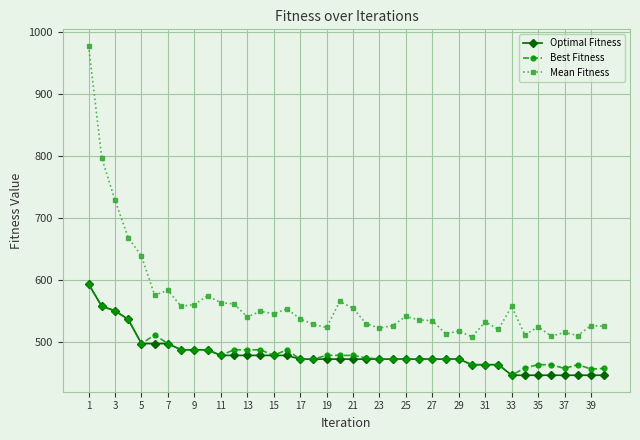

Does the chart display data point markers on the line(s)?

Yes